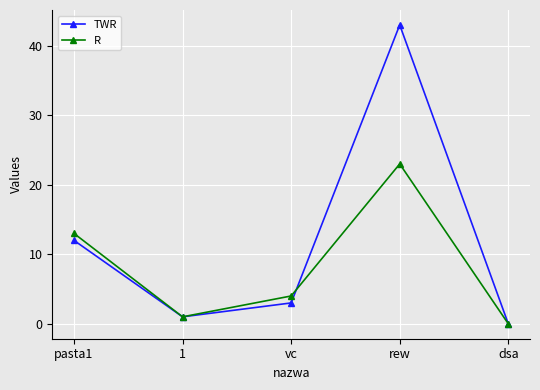

What is the label of the 3rd point from the right?

vc